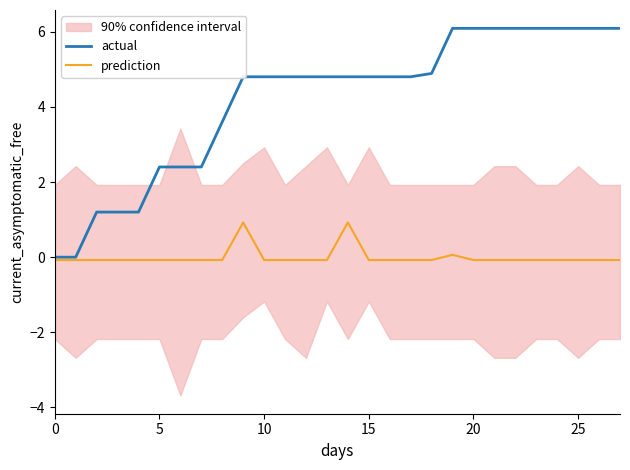

True or false: actual has a value of 6.1 at 25.

True